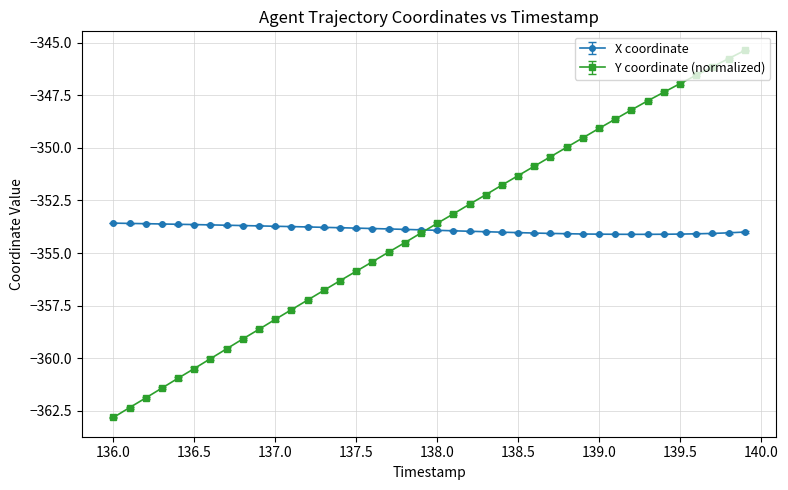

Which series has the largest range (max minus min)?

Y coordinate (normalized)